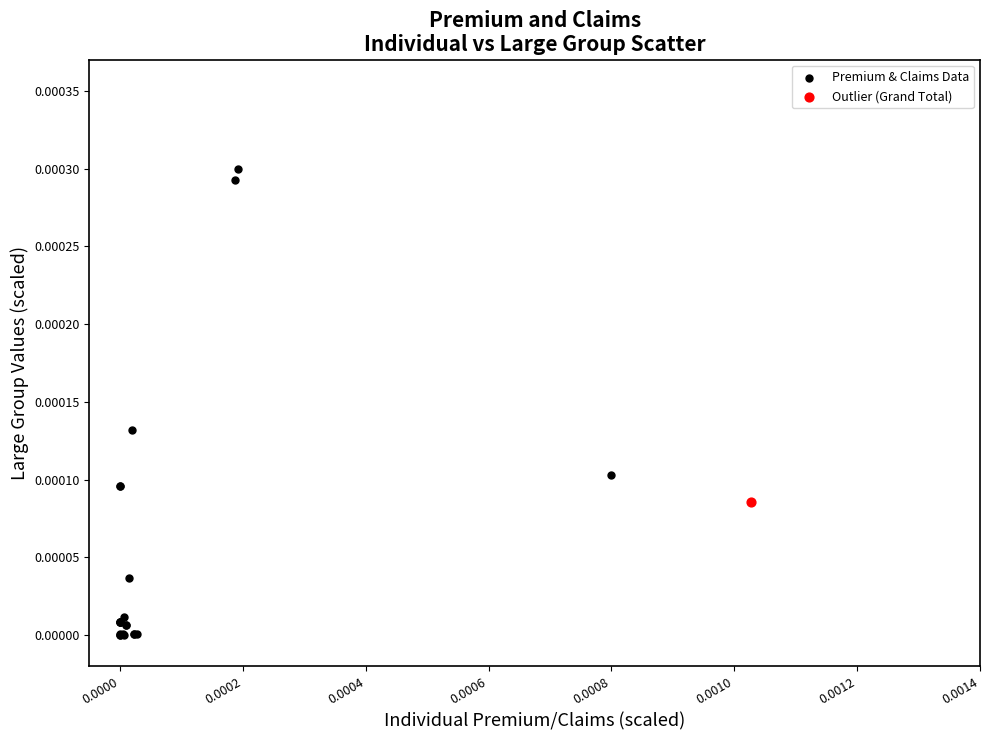

What are all the series names shown in the legend?

Premium & Claims Data, Outlier (Grand Total)